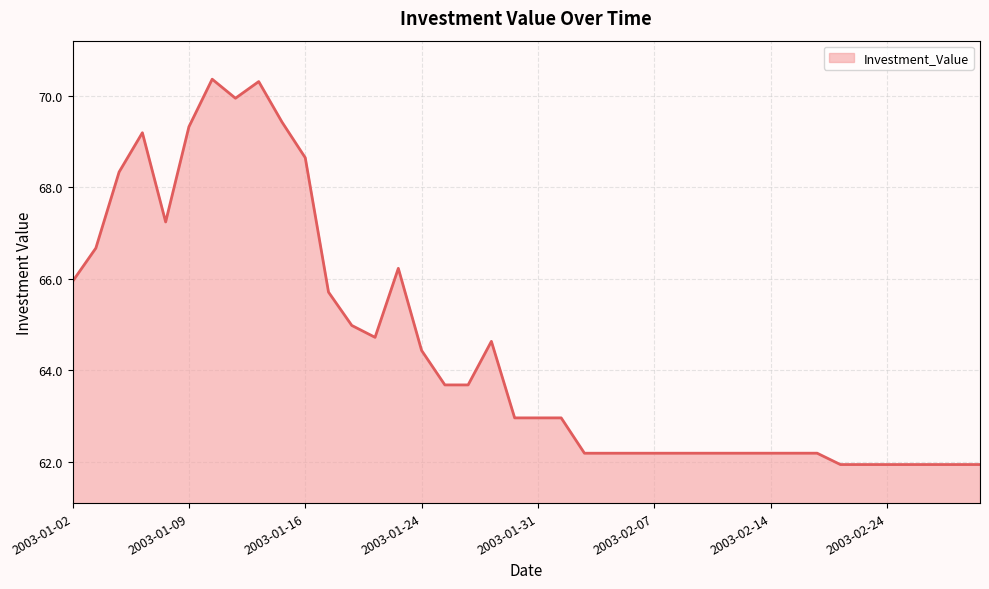

Does the chart display data point markers on the line(s)?

No